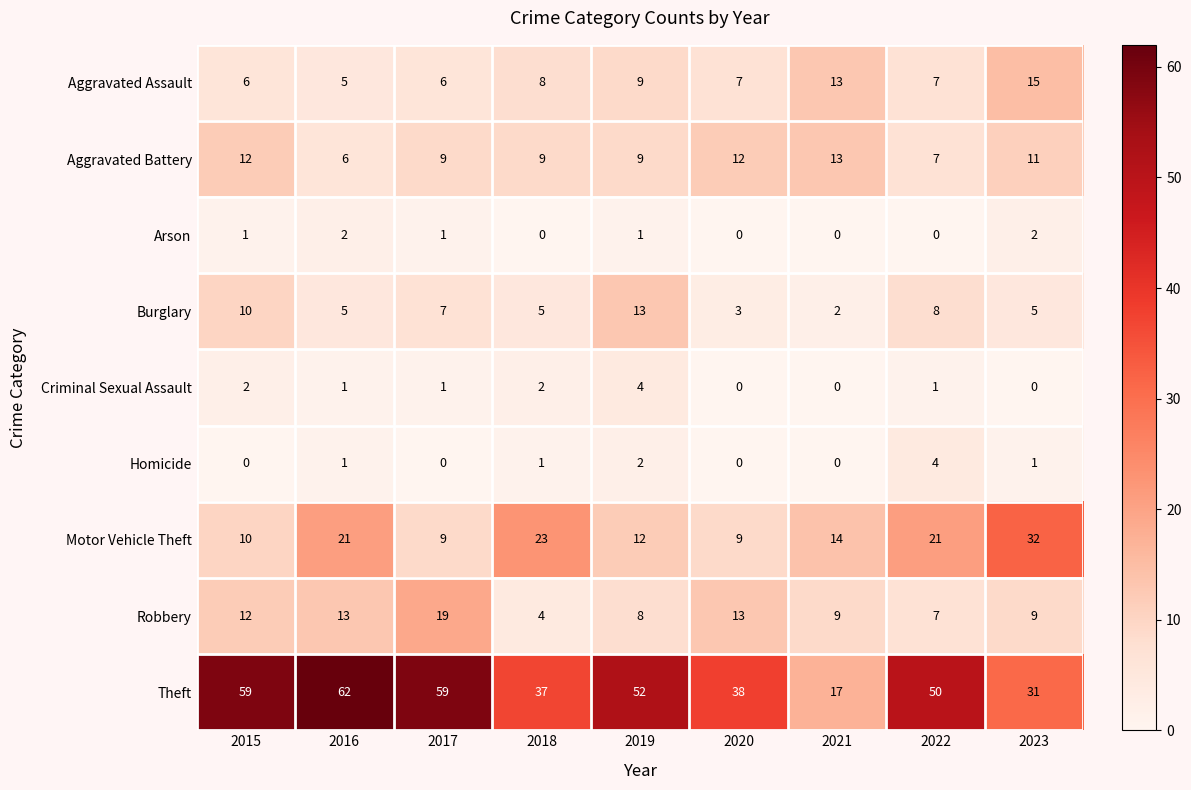

What is the approximate value of Aggravated Battery at 2022?

7